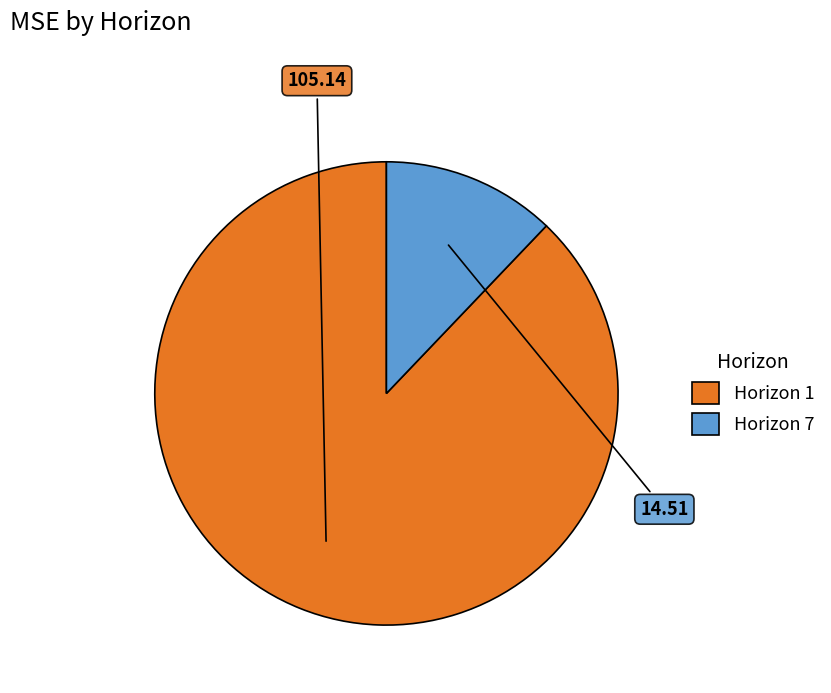

Is there any slice that represents more than half of the pie?

Yes